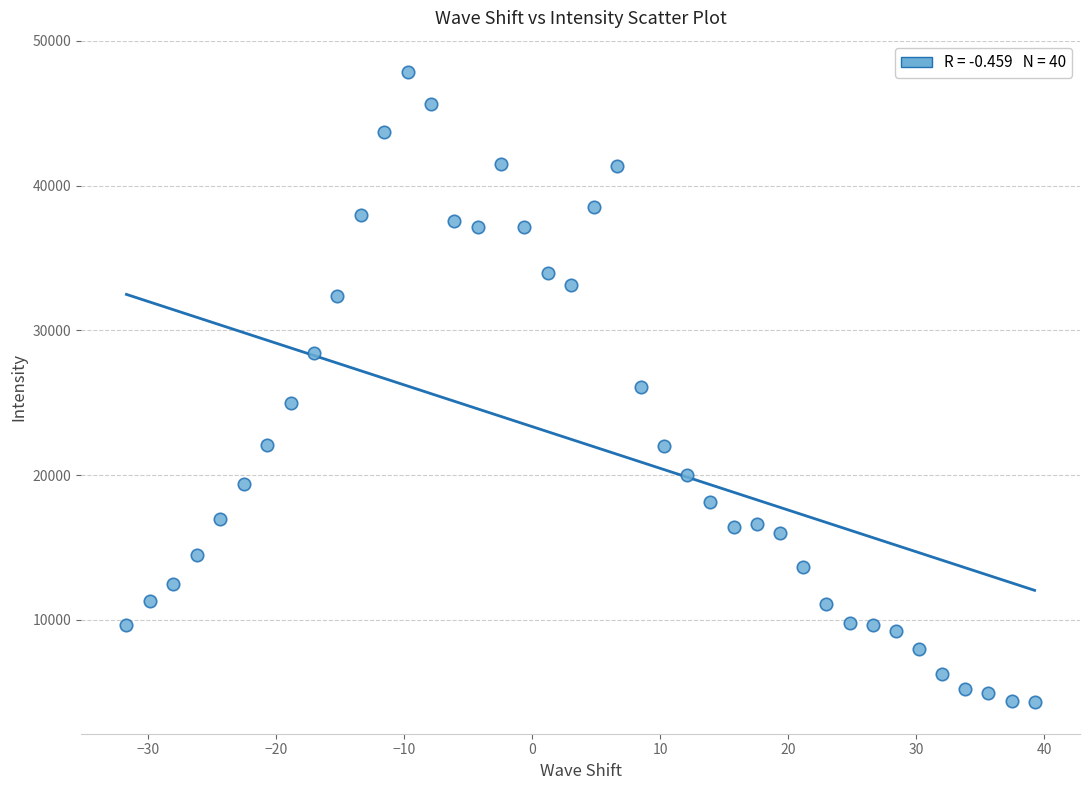

What is the range of Y values (max minus min)?

43524